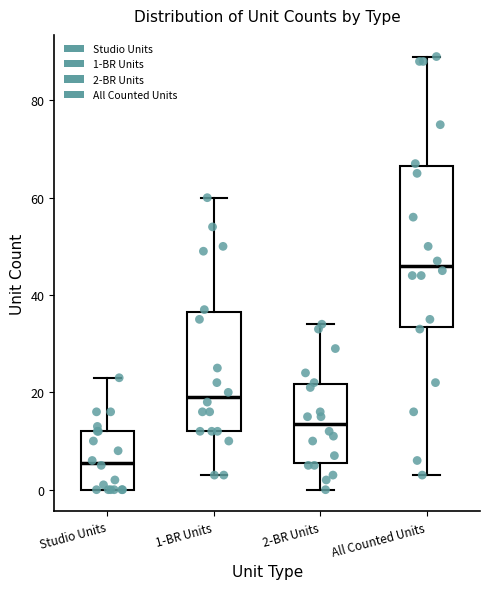

Comparing the boxes themselves (not the whiskers), which one is the tallest?

All Counted Units